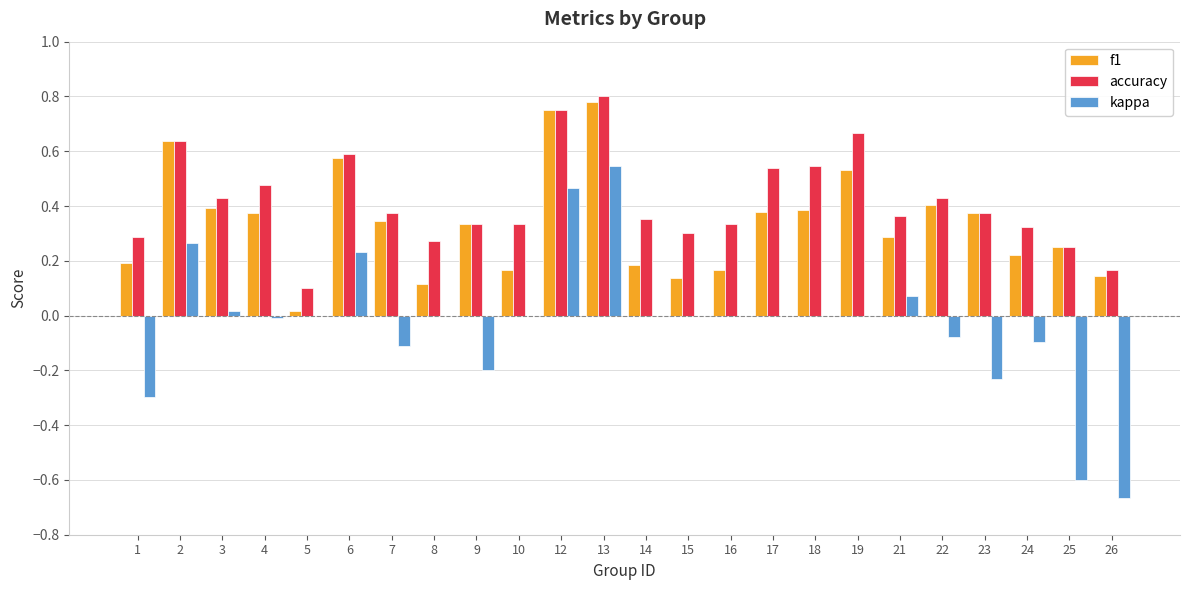

Which series has the largest range (max minus min)?

kappa